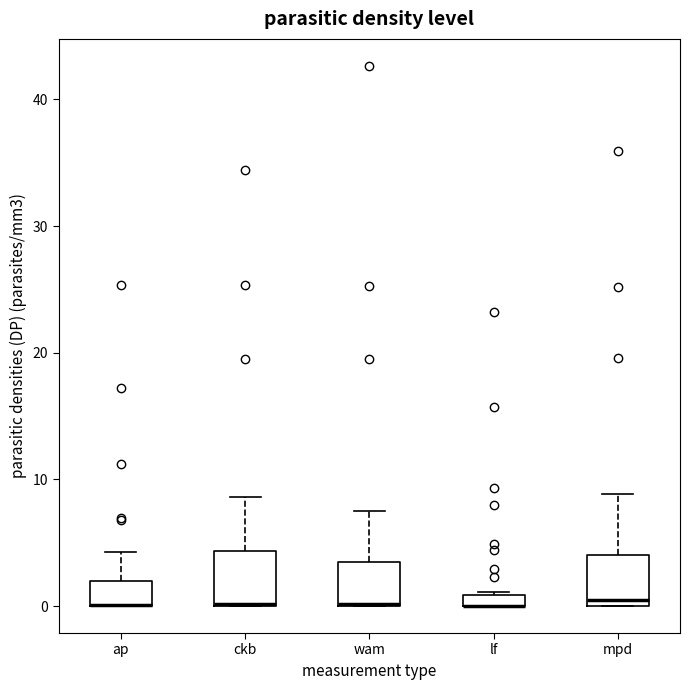

Where is the upper edge of the box for mpd on the y-axis? The values are not printed on the chart, so give them approximately, as read against the axis.

4